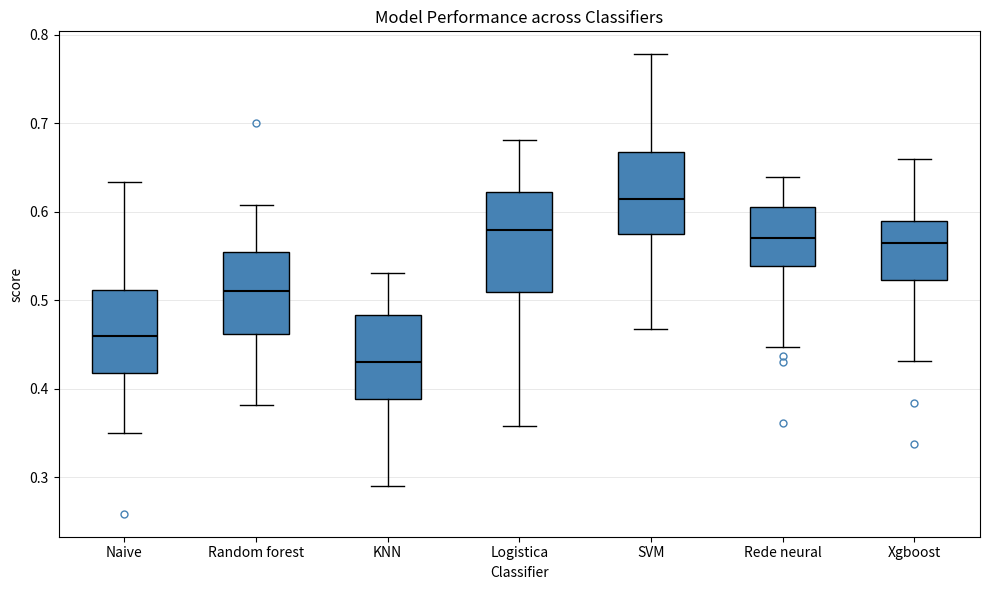

Comparing the boxes themselves (not the whiskers), which one is the tallest?

Logistica